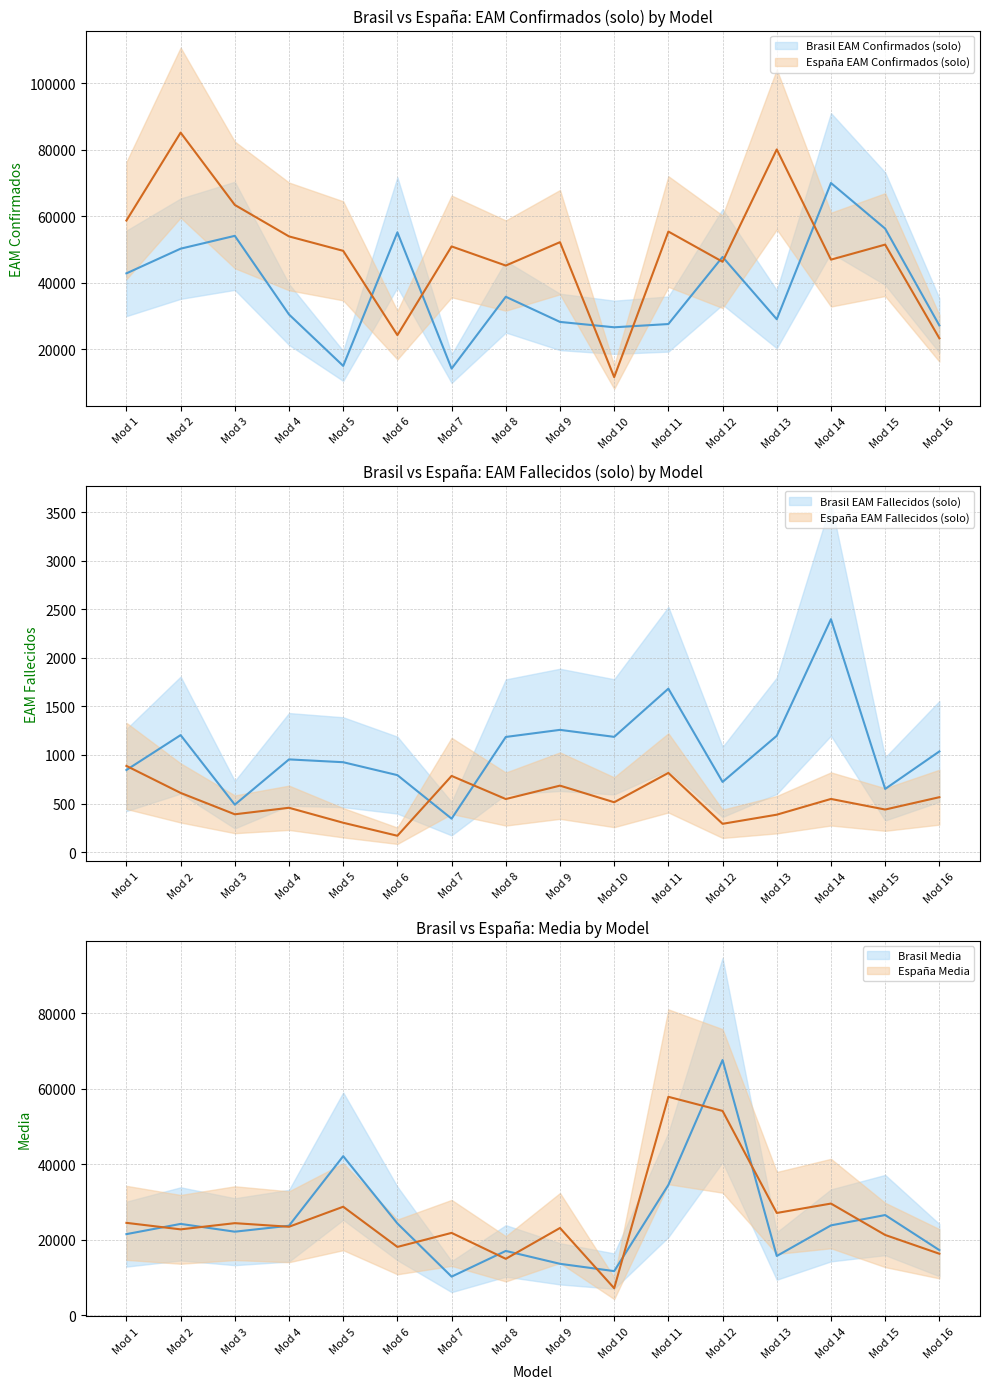

What is the average value of the España Media series?

25972.6